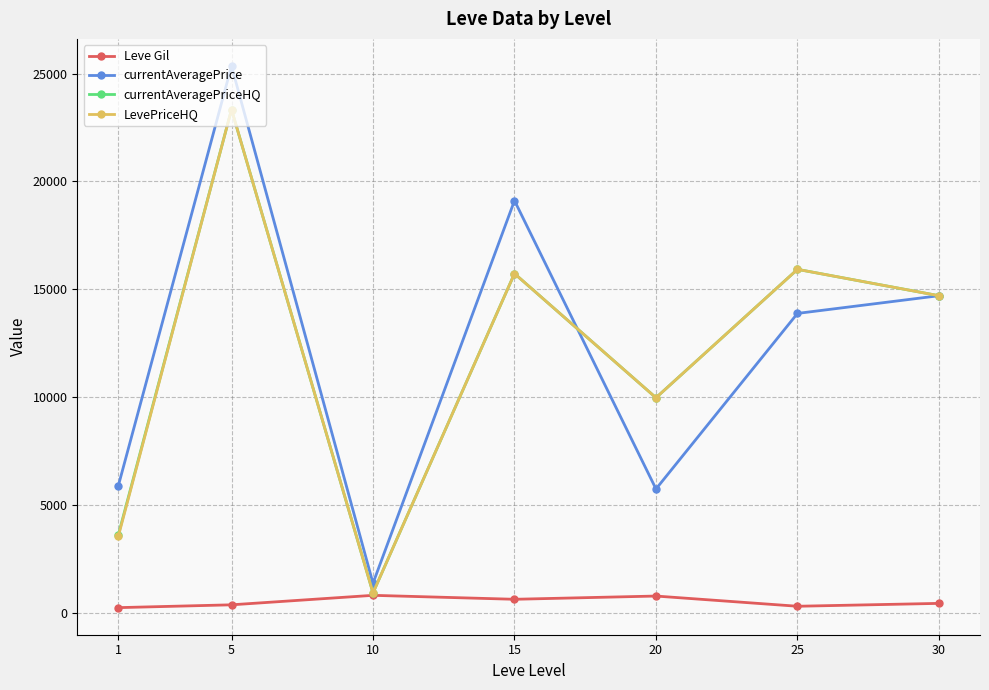

What is the difference between the maximum and minimum values in the LevePriceHQ series?

22417.8